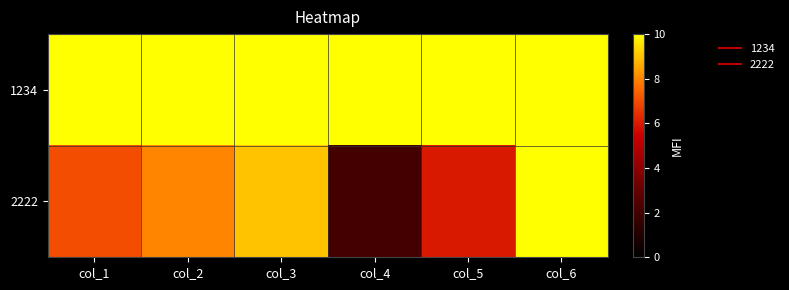

Reading left to right, extract all data points from this chart.

1234: col_1=10	col_2=10	col_3=10	col_4=10	col_5=10	col_6=10
2222: col_1=7	col_2=8	col_3=9	col_4=2	col_5=6	col_6=10